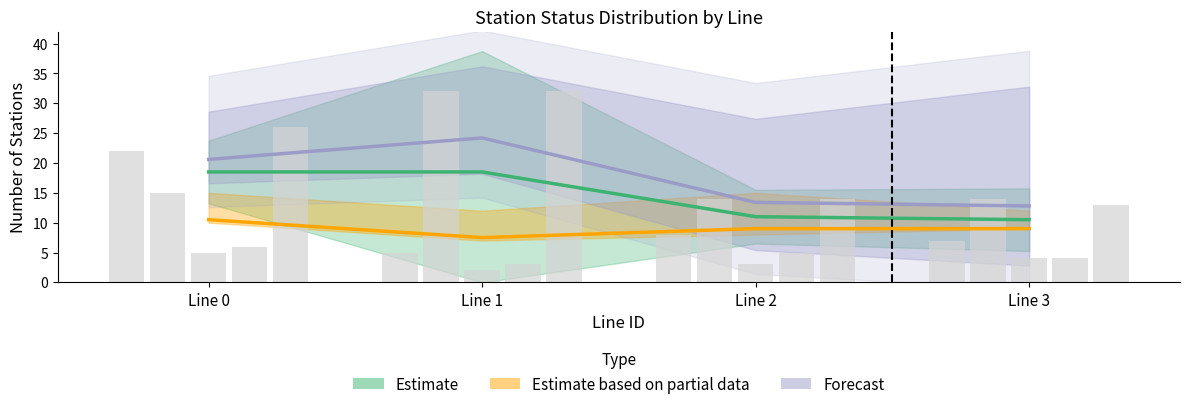

How many bars are there in total?

20